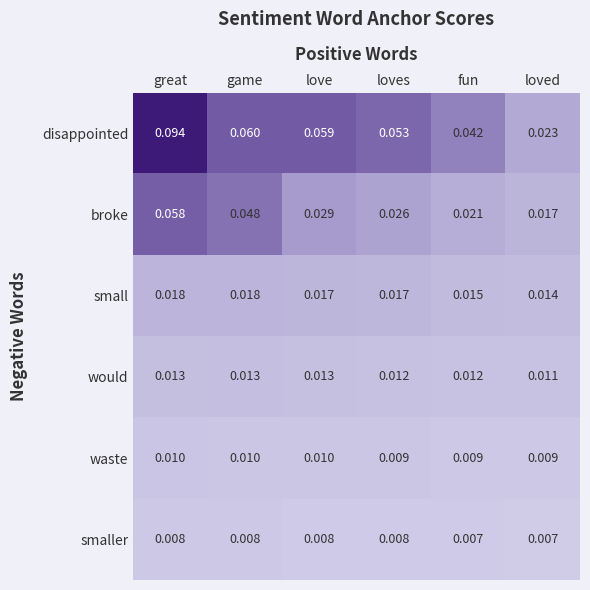

At which category is the sum across all series the highest?

great